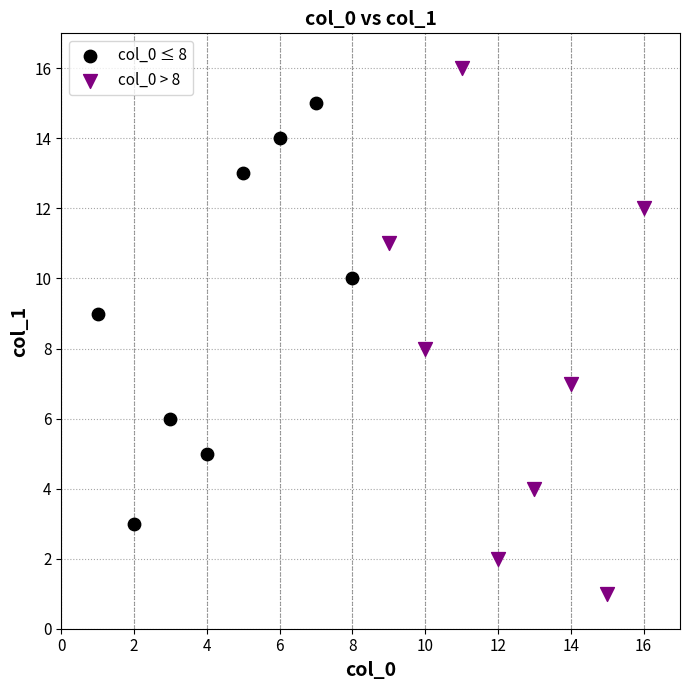

Which series has the largest Y range (max minus min)?

col_0 > 8